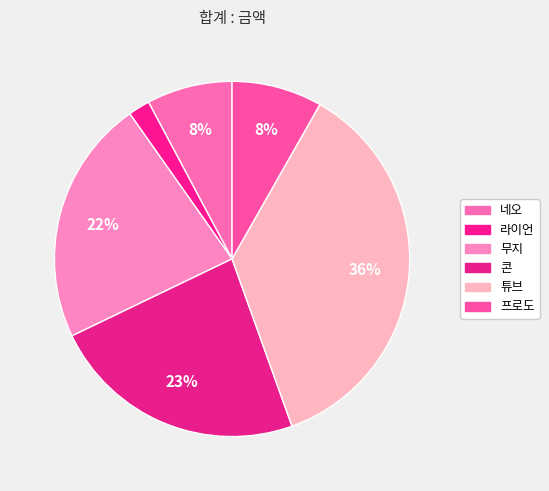

What percentage is the 무지 slice, to the nearest percent?

22%